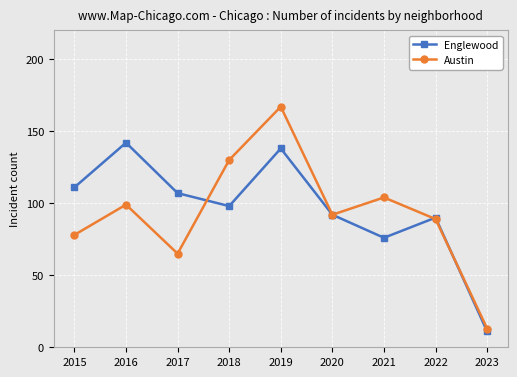

True or false: Englewood has a value of 90 at 2022.

True